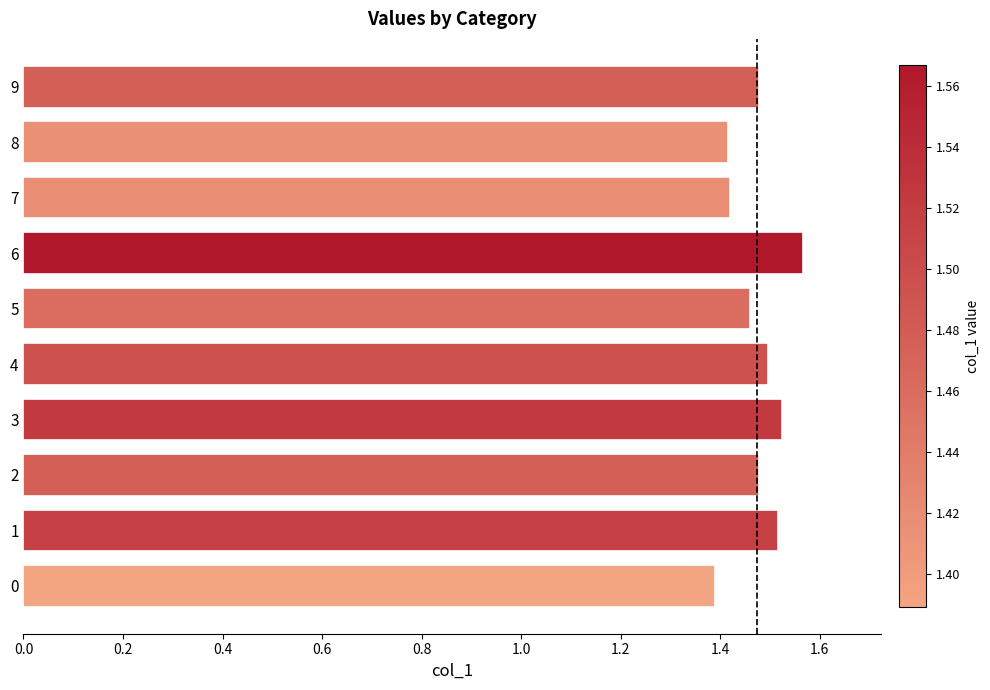

Does the chart contain stacked bars?

No